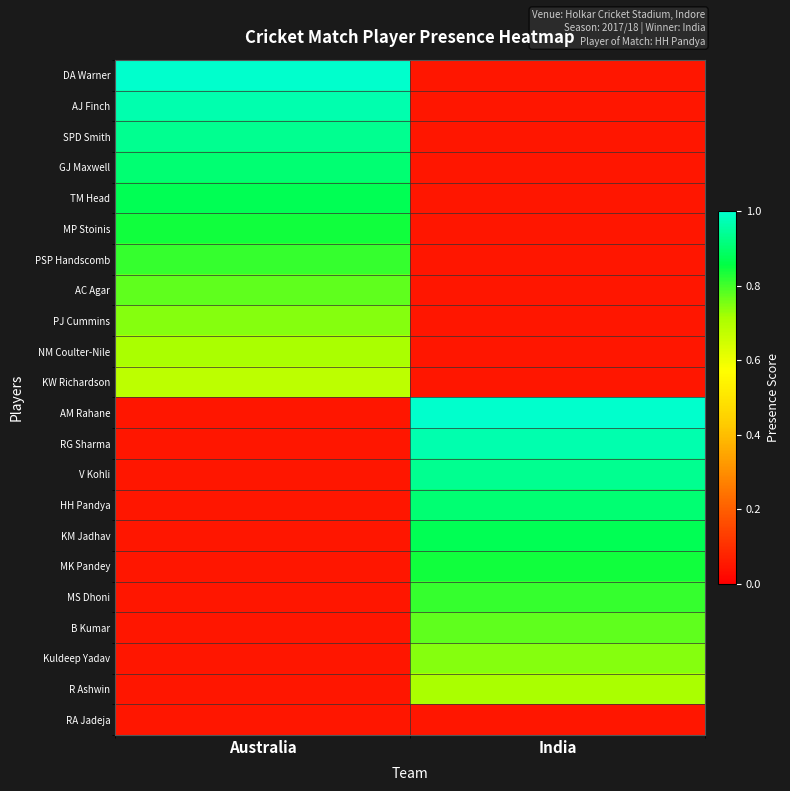

Reading right to left, list all the values displayed in this chart.

DA Warner: India=0.1	Australia=1.0
AJ Finch: India=0.1	Australia=1.0
SPD Smith: India=0.1	Australia=0.9
GJ Maxwell: India=0.1	Australia=0.9
TM Head: India=0.1	Australia=0.9
MP Stoinis: India=0.1	Australia=0.8
PSP Handscomb: India=0.1	Australia=0.8
AC Agar: India=0.1	Australia=0.8
PJ Cummins: India=0.1	Australia=0.7
NM Coulter-Nile: India=0.1	Australia=0.7
KW Richardson: India=0.1	Australia=0.7
AM Rahane: India=1.0	Australia=0.1
RG Sharma: India=1.0	Australia=0.1
V Kohli: India=0.9	Australia=0.1
HH Pandya: India=0.9	Australia=0.1
KM Jadhav: India=0.9	Australia=0.1
MK Pandey: India=0.8	Australia=0.1
MS Dhoni: India=0.8	Australia=0.1
B Kumar: India=0.8	Australia=0.1
Kuldeep Yadav: India=0.7	Australia=0.1
R Ashwin: India=0.7	Australia=0.1
RA Jadeja: India=0.1	Australia=0.1